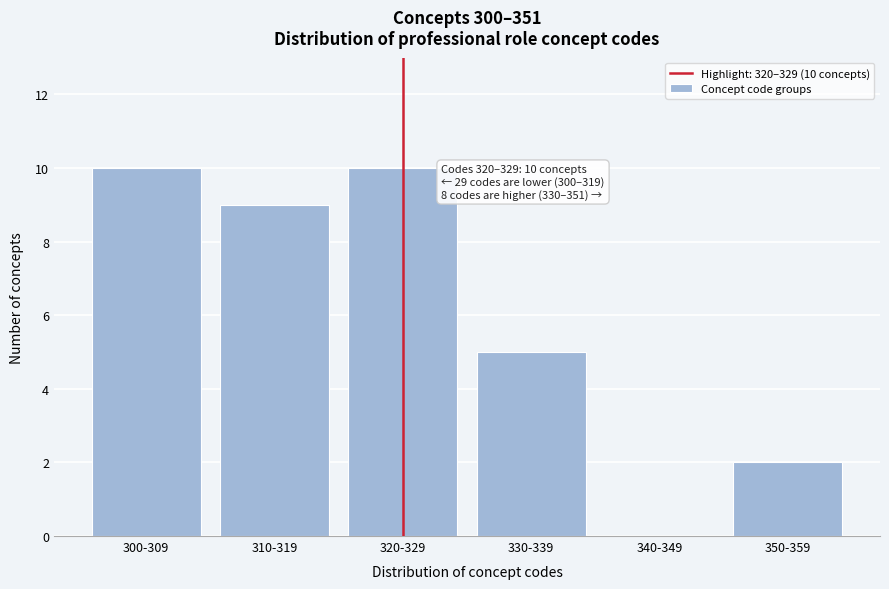

Reading left to right, what are all the values shown in this chart?

300-309=10	310-319=9	320-329=10	330-339=5	340-349=0	350-359=2